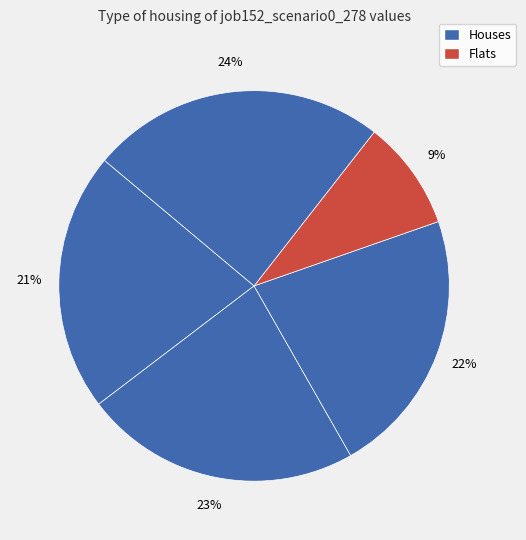

How many slices are in this pie chart?

5